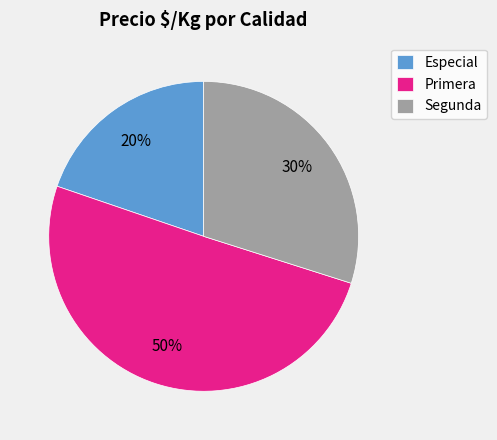

How many slices are in this pie chart?

3